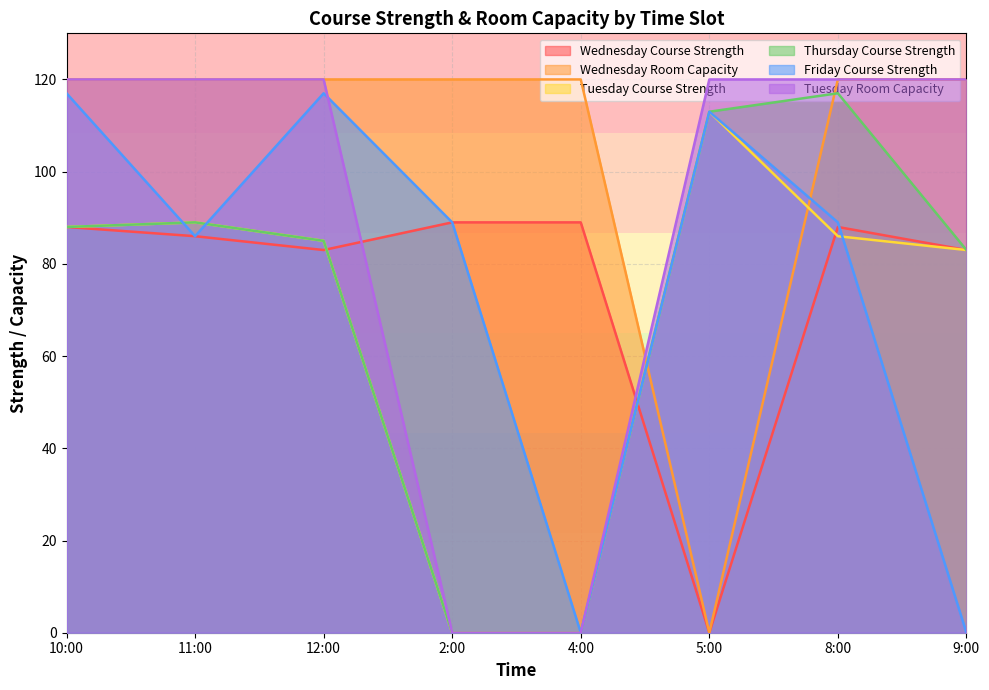

How many lines are shown in the chart?

6